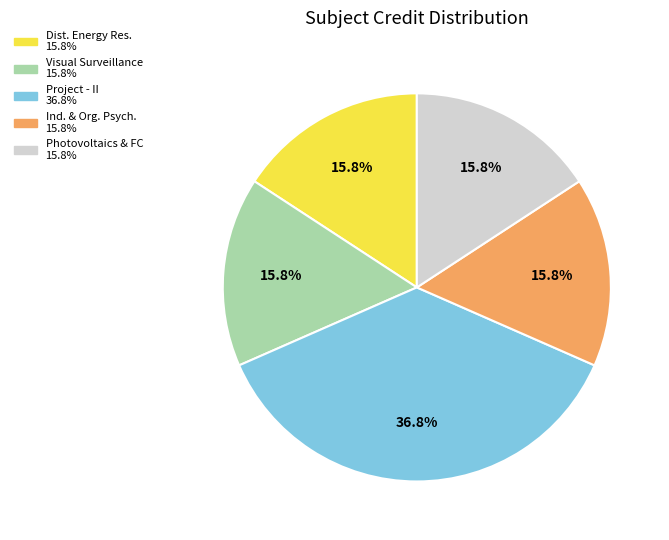

Does any single category account for the majority?

No